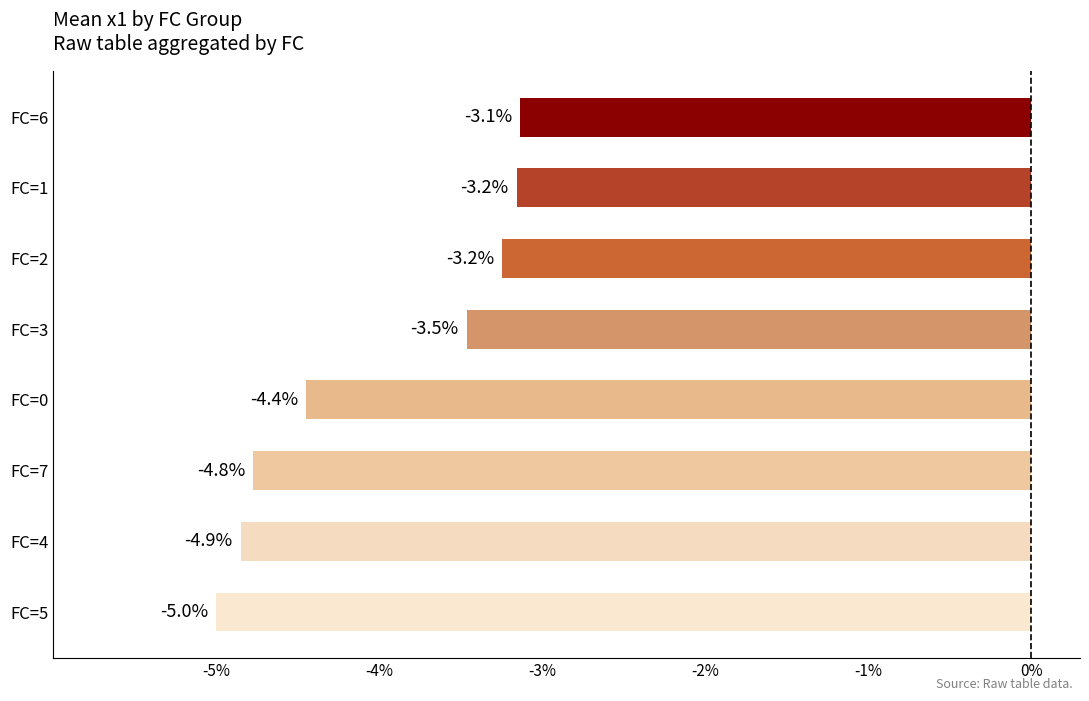

At which label is the value closest to -4?

FC=0